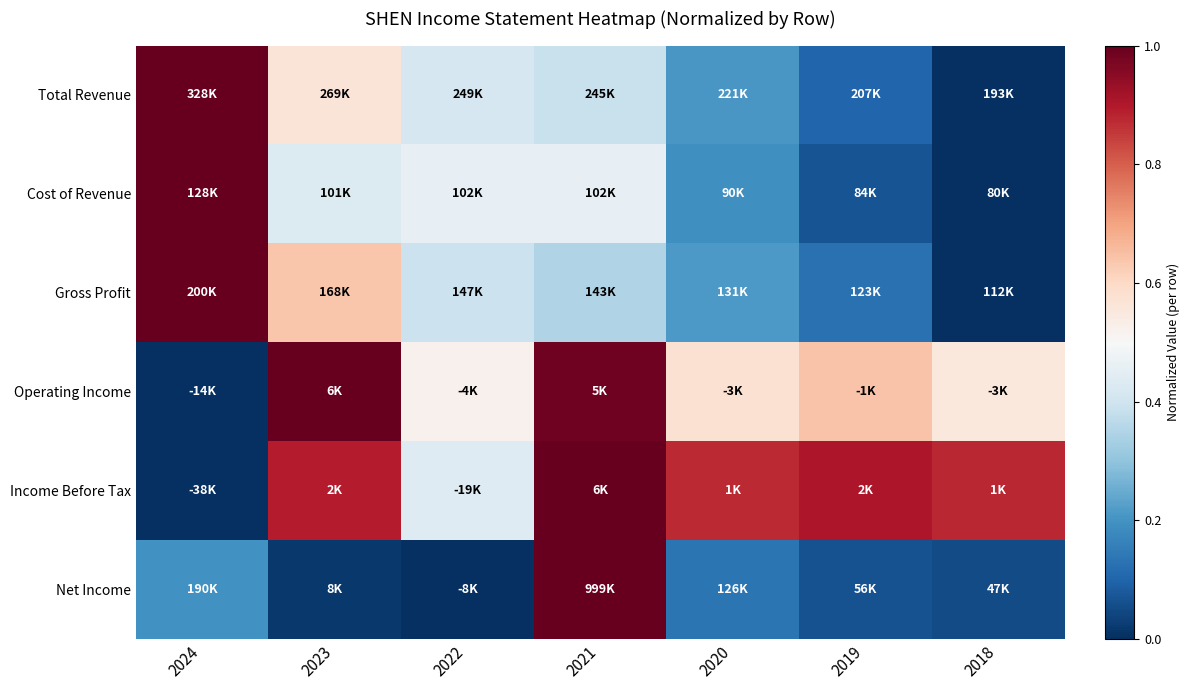

At 2023, list the series in order from smallest to largest.

Net Income, Cost of Revenue, Total Revenue, Gross Profit, Income Before Tax, Operating Income